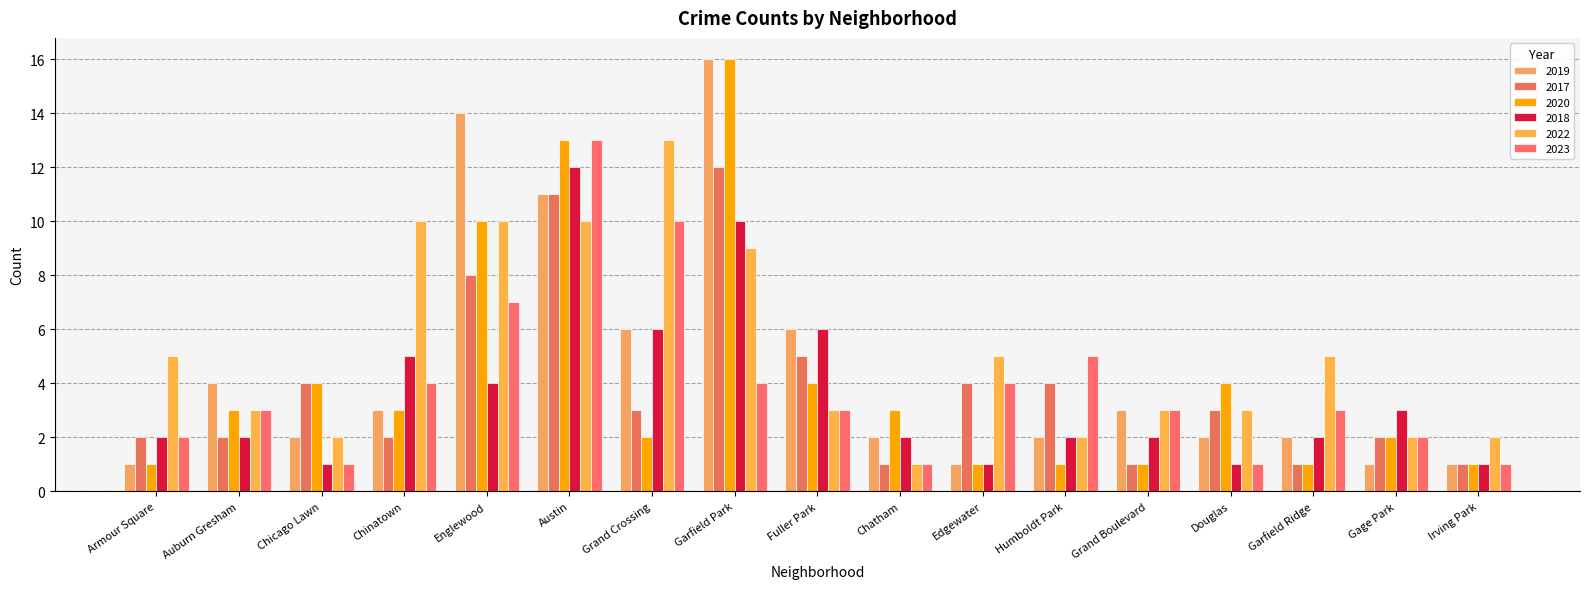

Are the bars horizontal?

No